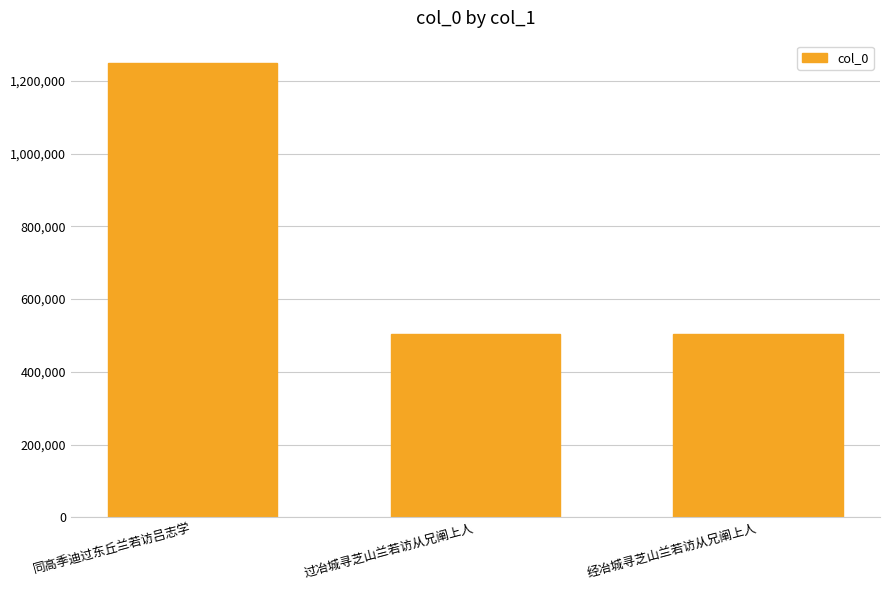

Count the number of data series in this chart.

1